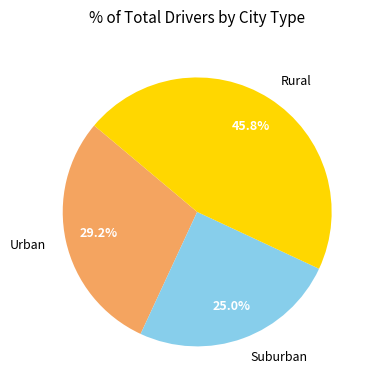

Which category has the smallest portion of the pie?

Suburban